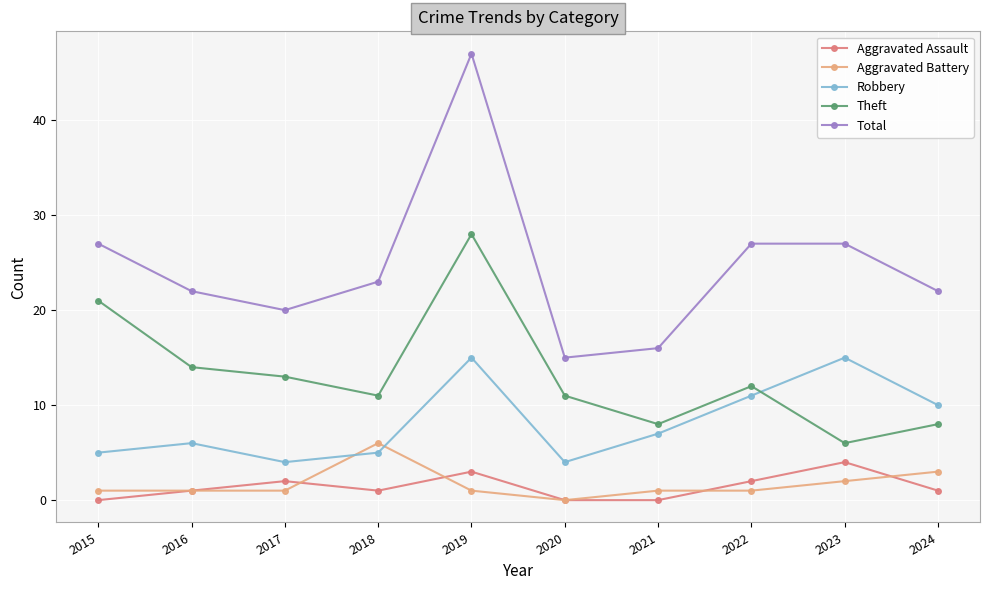

Which series changed the most between 2019 and 2020?

Total